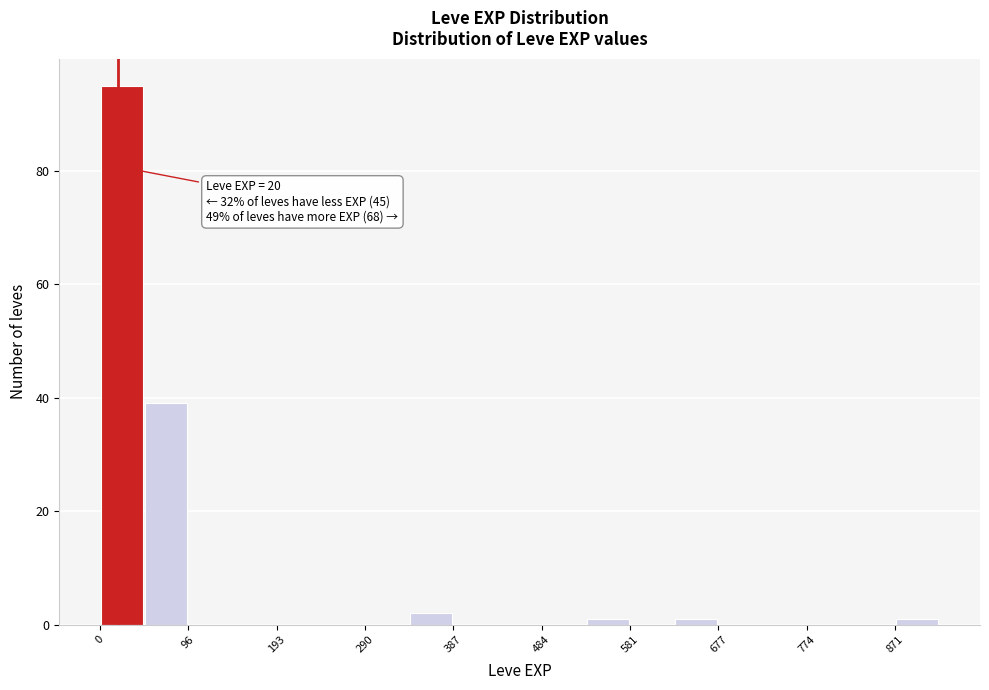

Which range on the x-axis has the tallest bar?

0 to 50